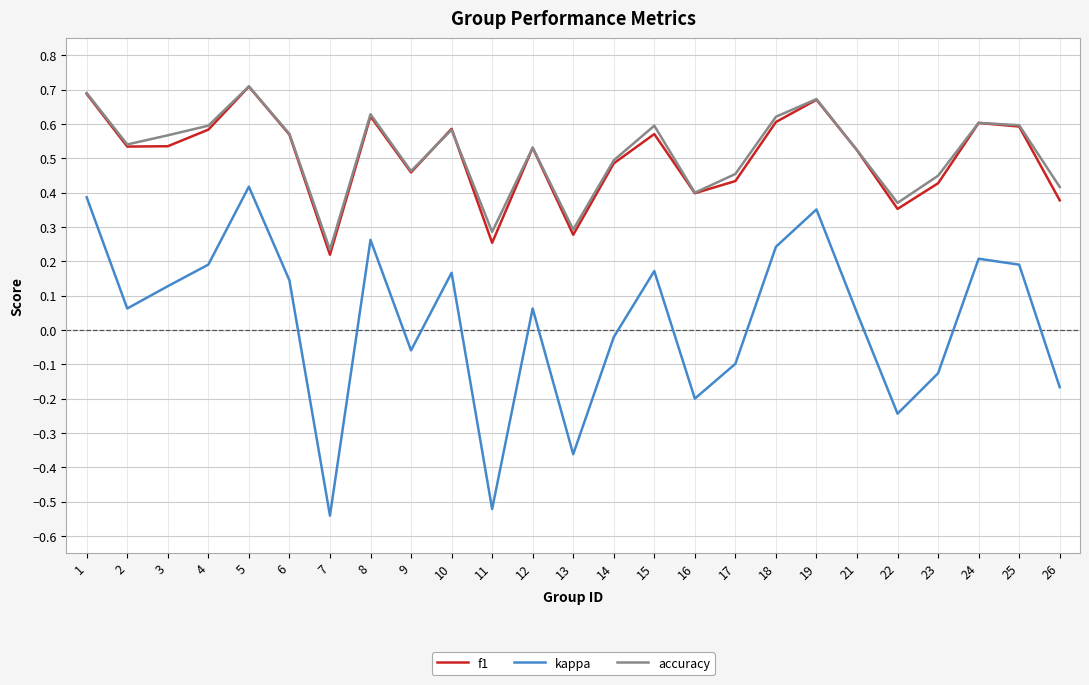

Is the value of accuracy at 1 greater than the value of kappa at 11?

Yes